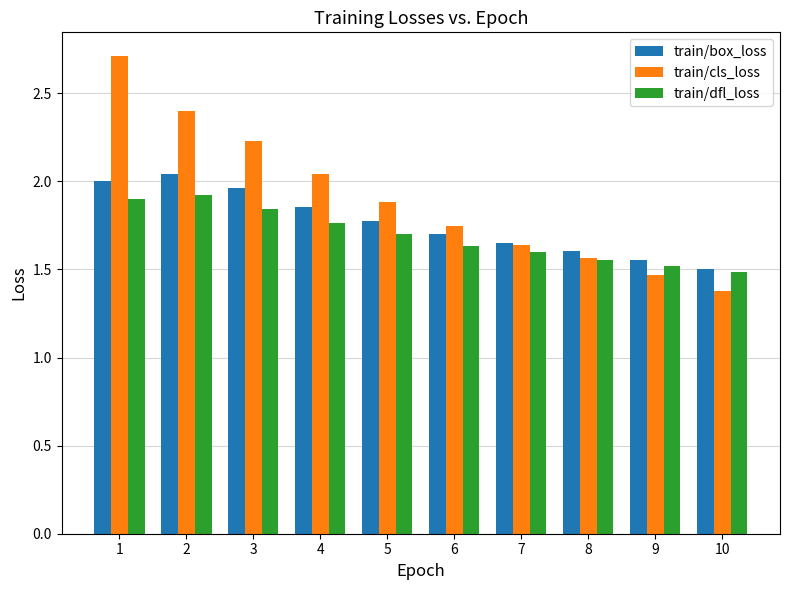

What is the sum of the train/box_loss values at 10 and 5?

3.3